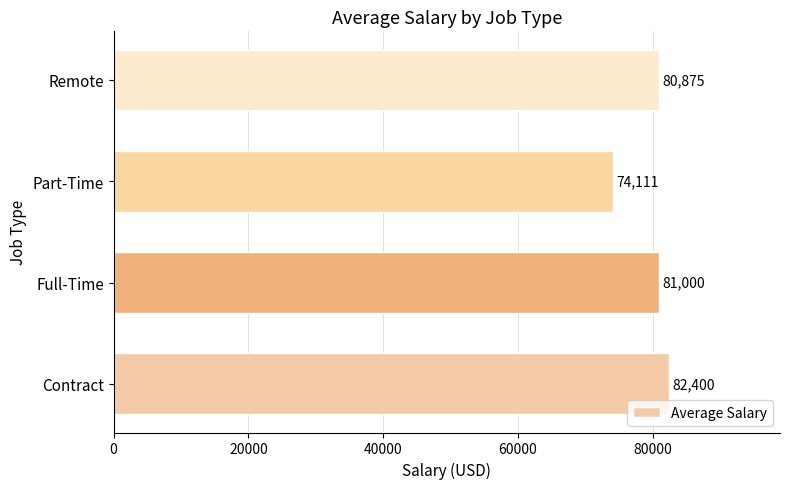

What is the difference between the maximum and second lowest values?

1525.0